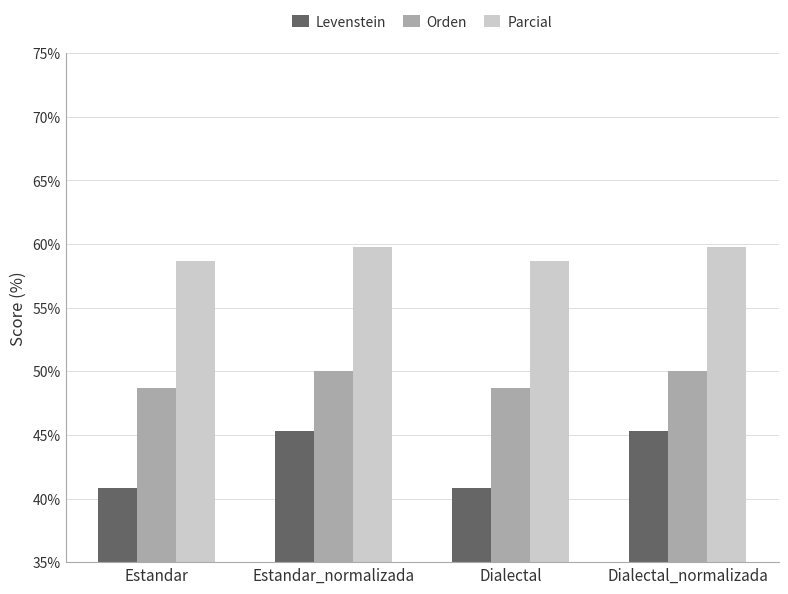

True or false: Orden has a value of 50.0 at Dialectal_normalizada.

True